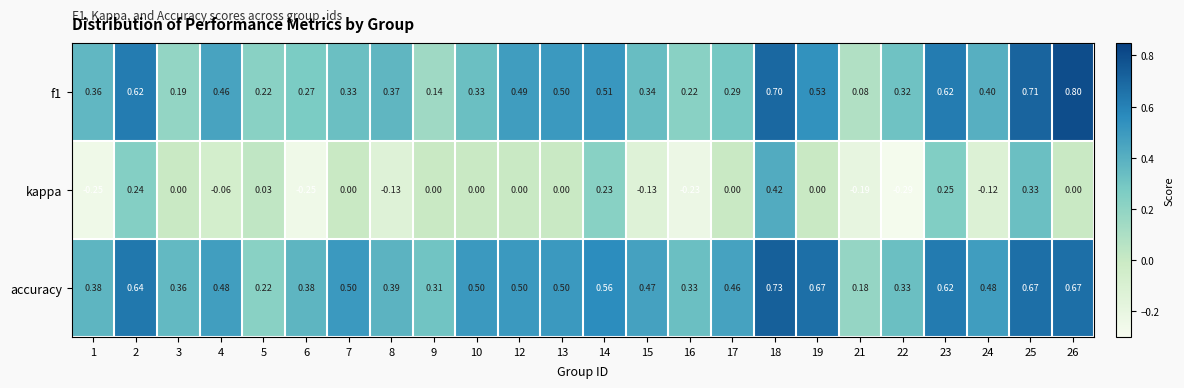

Which series changed the most between 23 and 26?

kappa